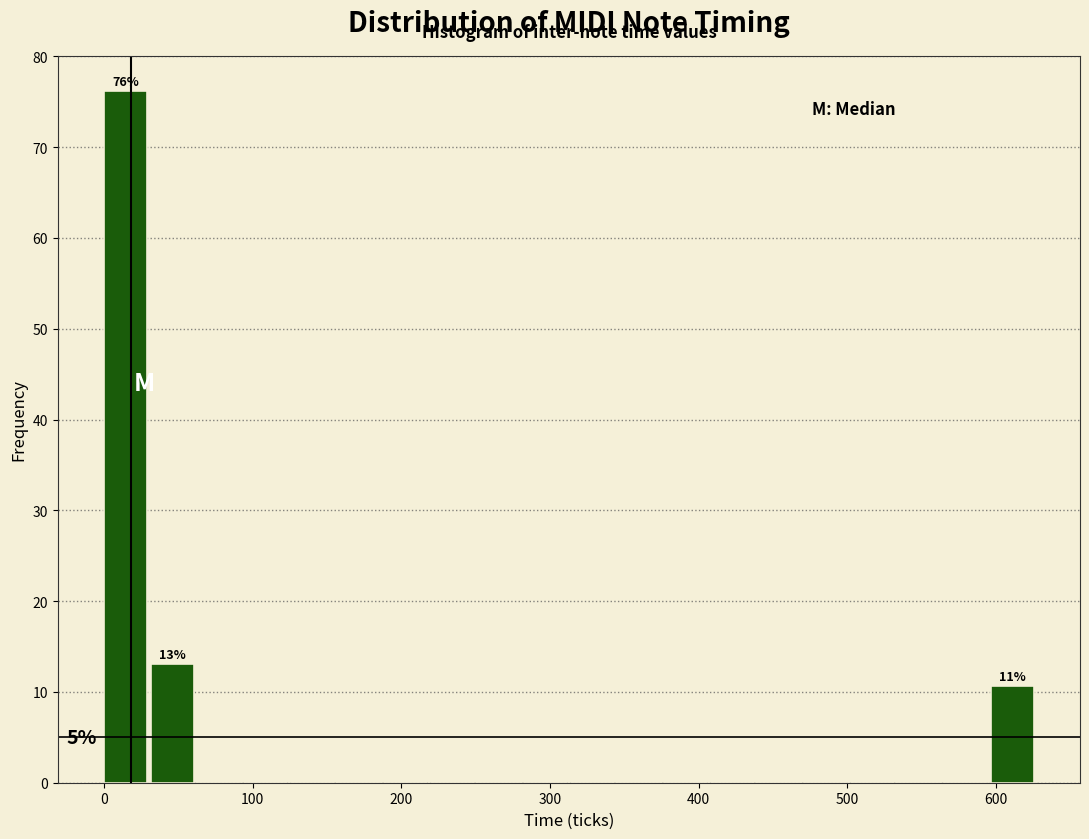

Around what value on the x-axis is the tallest bar? Give the approximate position of its centre, as read against the axis.

10